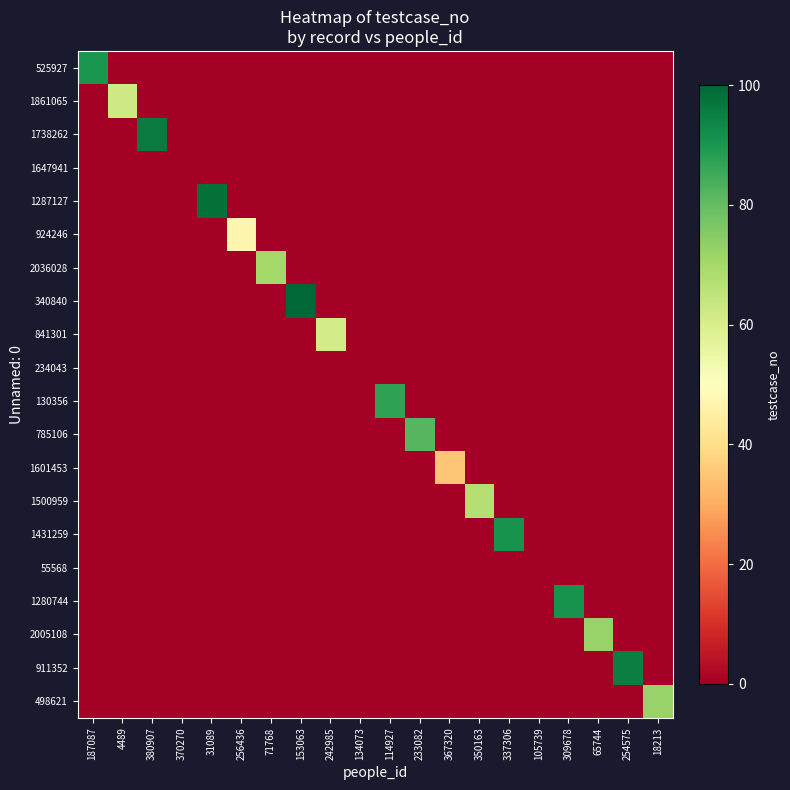

Which category has the lowest value across all series?

4489